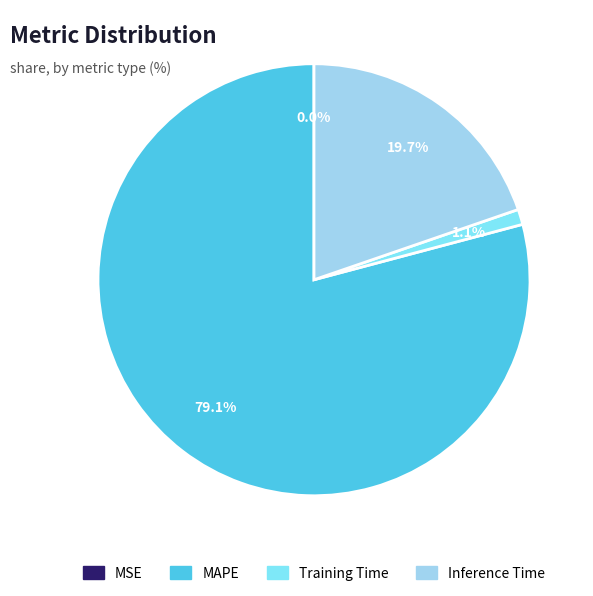

The Training Time slice represents 1% of the pie. True or false?

True